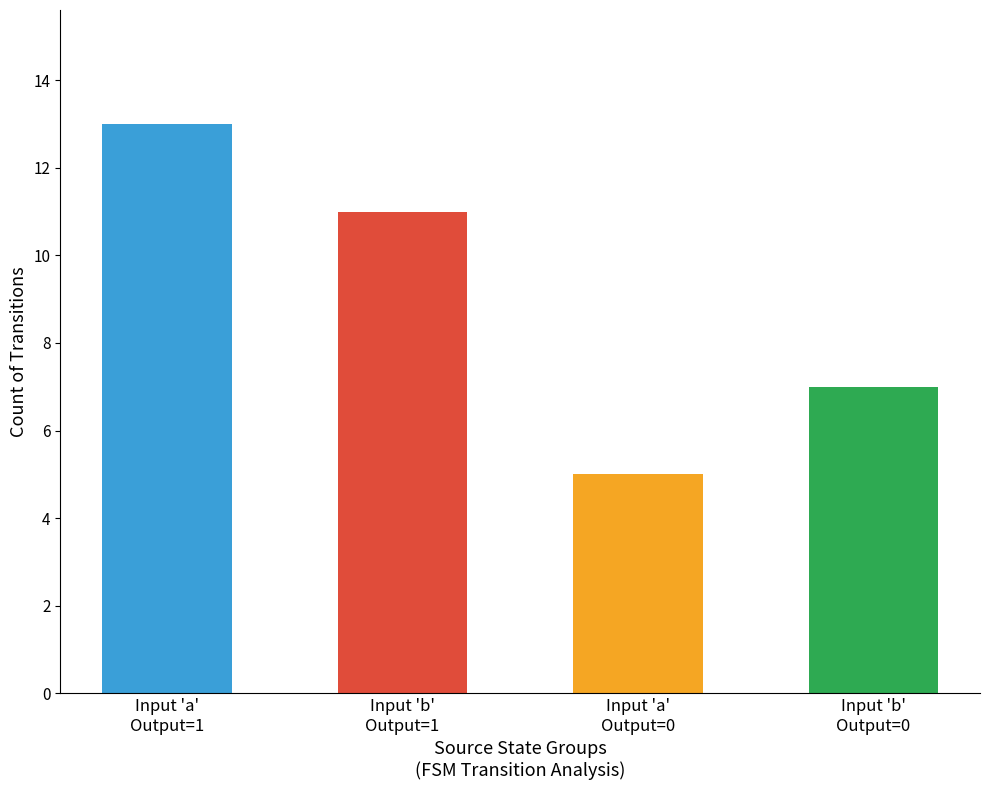

Approximately how many times larger is the value at Input 'a'
Output=1 compared to Input 'a'
Output=0?

2.6